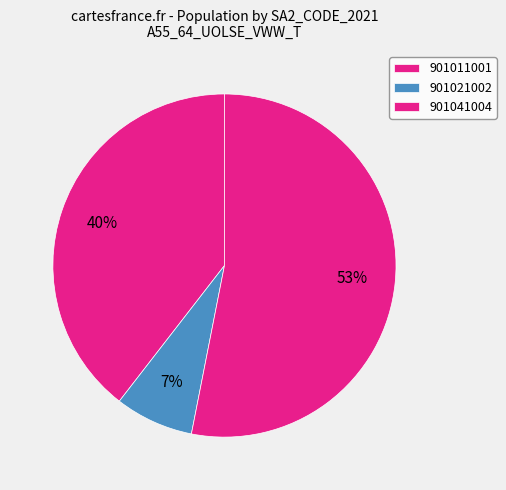

What is the change in value from 901011001 to 901041004?

+11